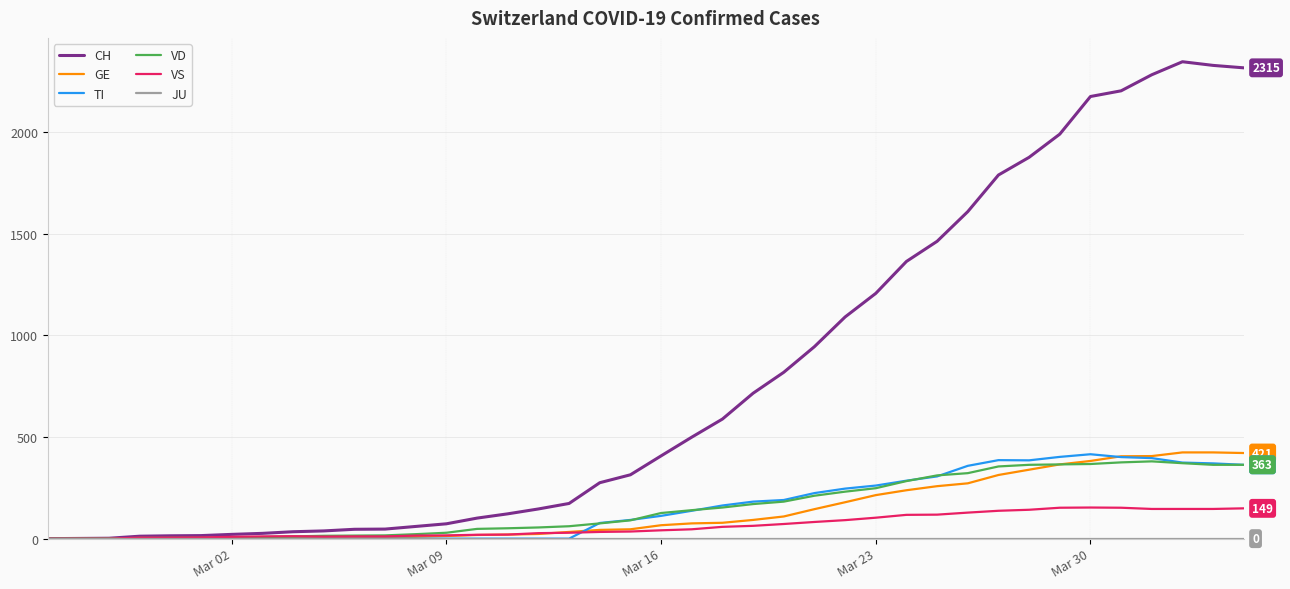

Which series has the largest total across all categories?

CH